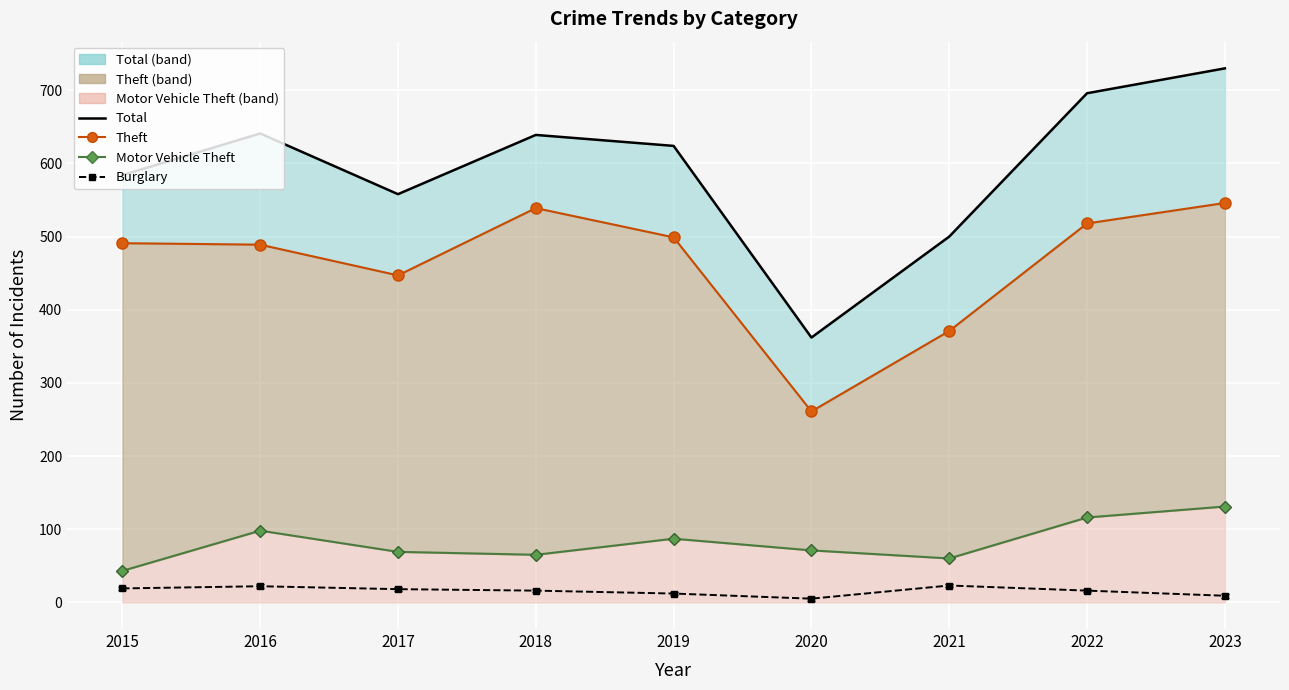

What is the lowest value of the Theft (line) series?

261